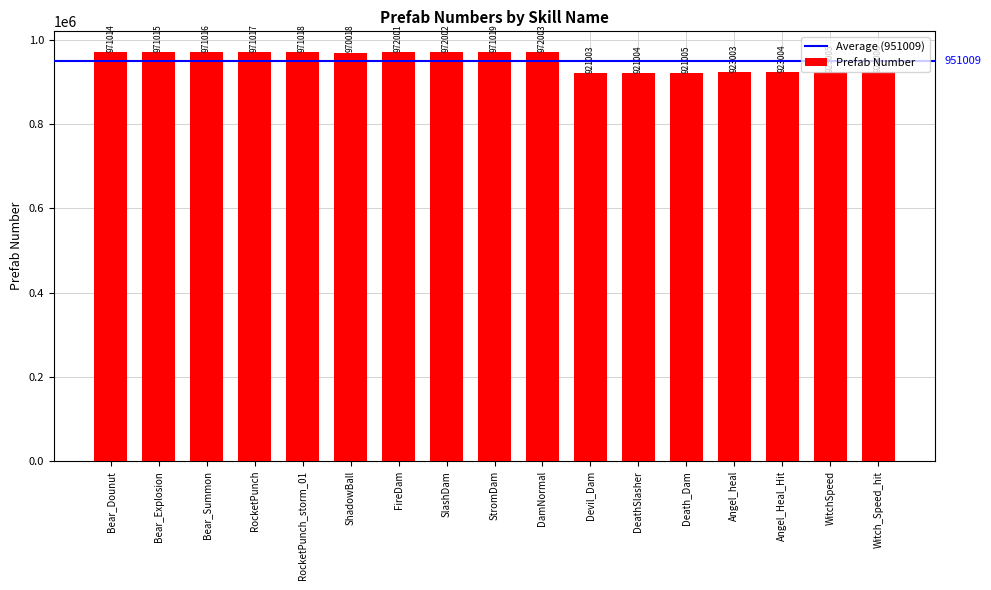

What is the change in value from Bear_Explosion to DamNormal?

+988